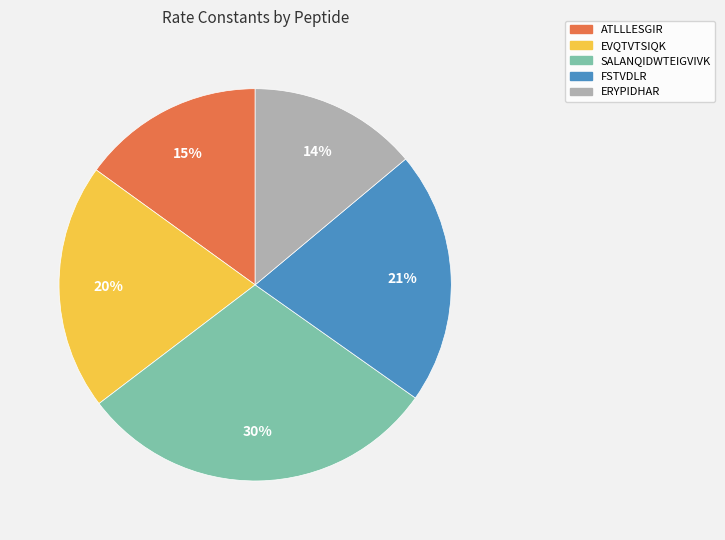

Which slice is the largest?

SALANQIDWTEIGVIVK